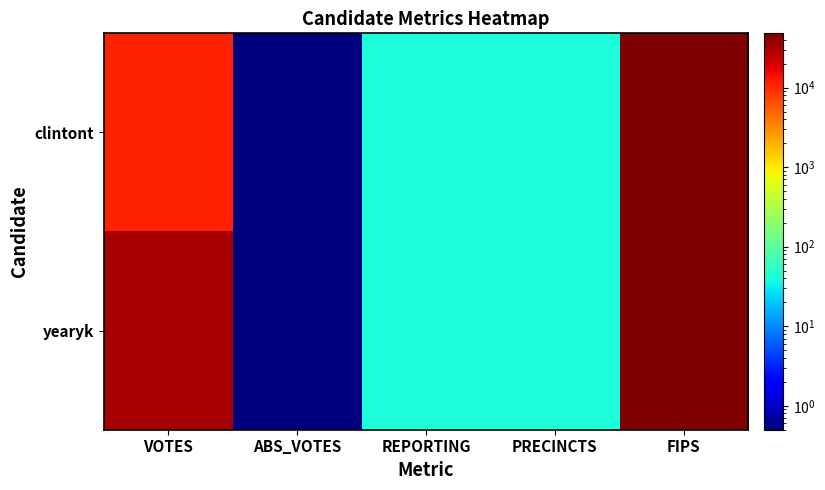

What is the greatest value displayed?

48135.0